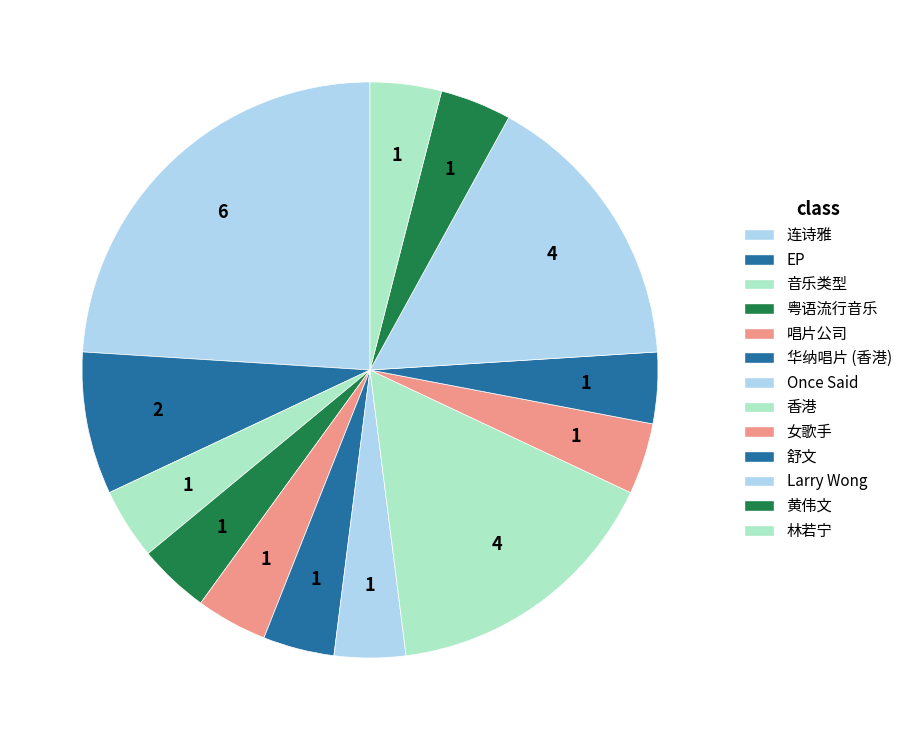

What is the smallest slice in the pie chart?

音乐类型